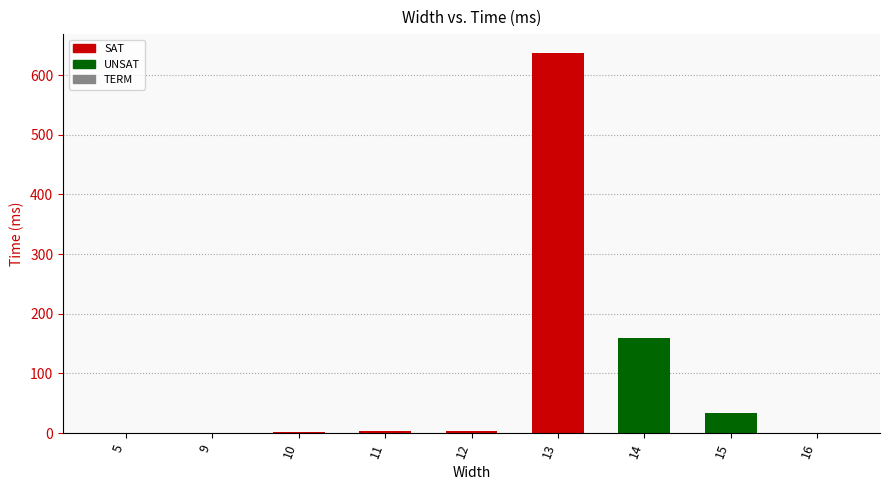

The value at 14 is 219. True or false?

False